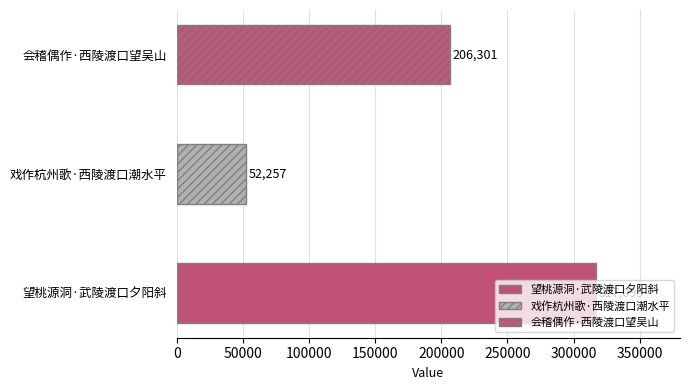

What is the label of the 3rd bar from the right?

望桃源洞·武陵渡口夕阳斜